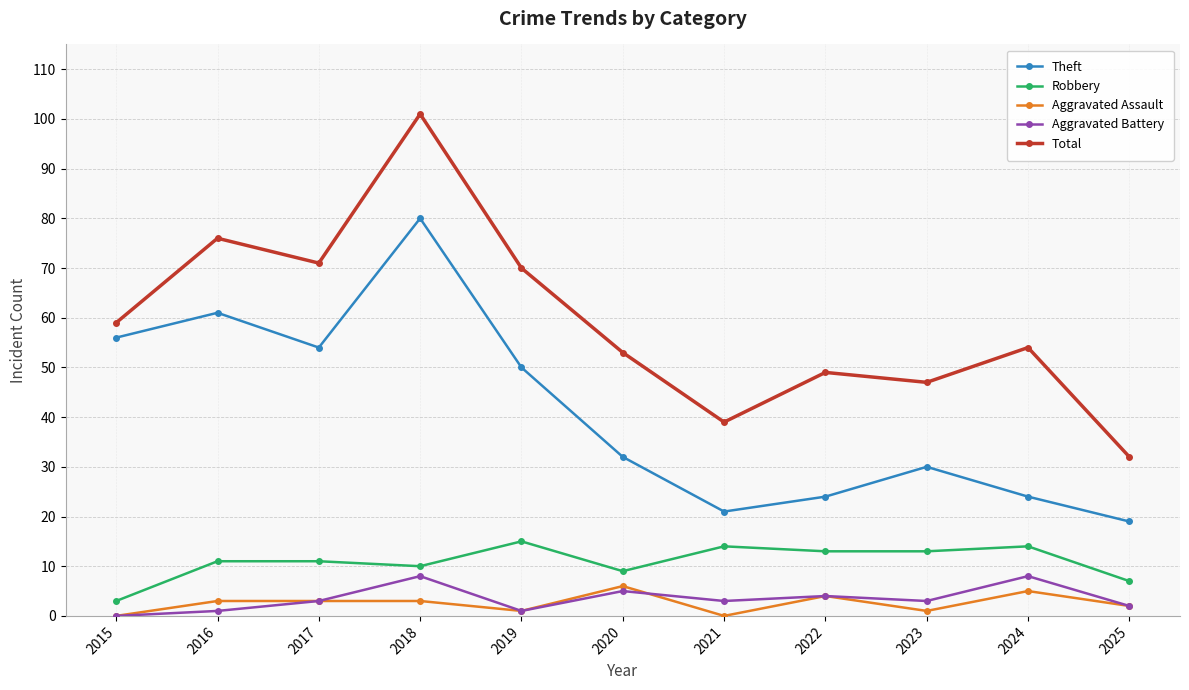

True or false: Aggravated Battery and Aggravated Assault intersect in this chart.

True